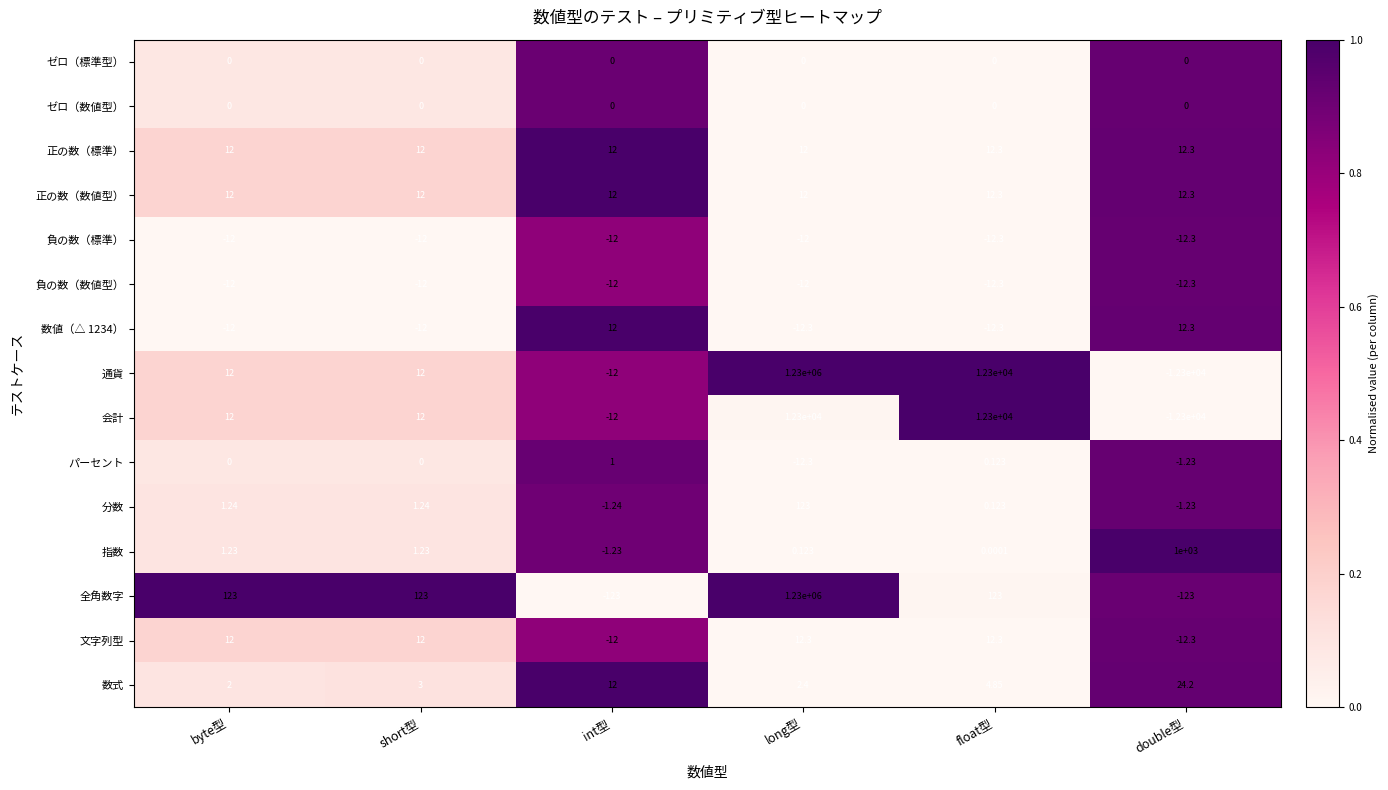

What is the greatest value displayed?

1230000.0